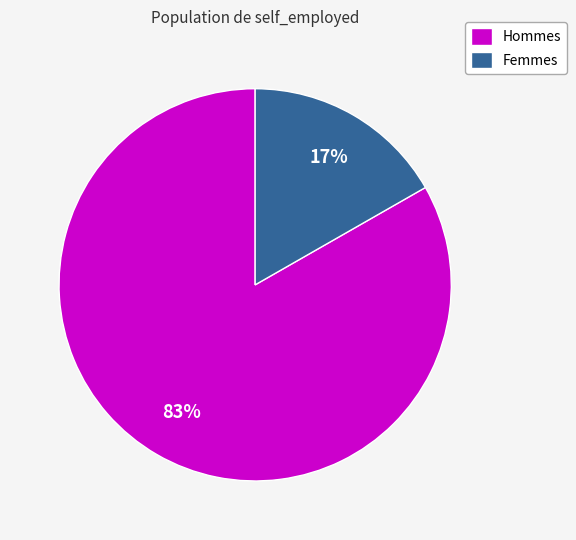

Combined, do Femmes and Hommes account for over 50%?

Yes